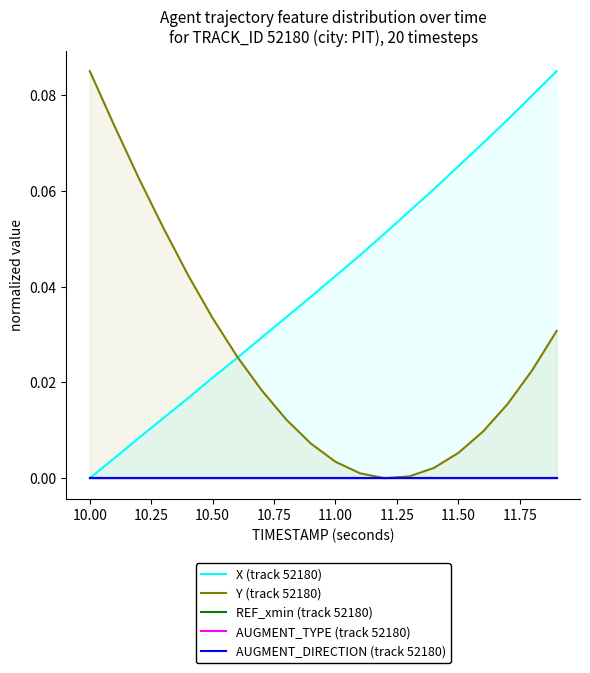

Reading right to left, extract all data points from this chart.

X (track 52180): 0.1	0.1	0.1	0.1	0.1	0.1	0.1	0.1	0.0	0.0	0.0	0.0	0.0	0.0	0.0	0.0	0.0	0.0	0.0	0.0
Y (track 52180): 0.0	0.0	0.0	0.0	0.0	0.0	0.0	0.0	0.0	0.0	0.0	0.0	0.0	0.0	0.0	0.0	0.1	0.1	0.1	0.1
REF_xmin (track 52180): 0.0	0.0	0.0	0.0	0.0	0.0	0.0	0.0	0.0	0.0	0.0	0.0	0.0	0.0	0.0	0.0	0.0	0.0	0.0	0.0
AUGMENT_TYPE (track 52180): 0.0	0.0	0.0	0.0	0.0	0.0	0.0	0.0	0.0	0.0	0.0	0.0	0.0	0.0	0.0	0.0	0.0	0.0	0.0	0.0
AUGMENT_DIRECTION (track 52180): 0.0	0.0	0.0	0.0	0.0	0.0	0.0	0.0	0.0	0.0	0.0	0.0	0.0	0.0	0.0	0.0	0.0	0.0	0.0	0.0